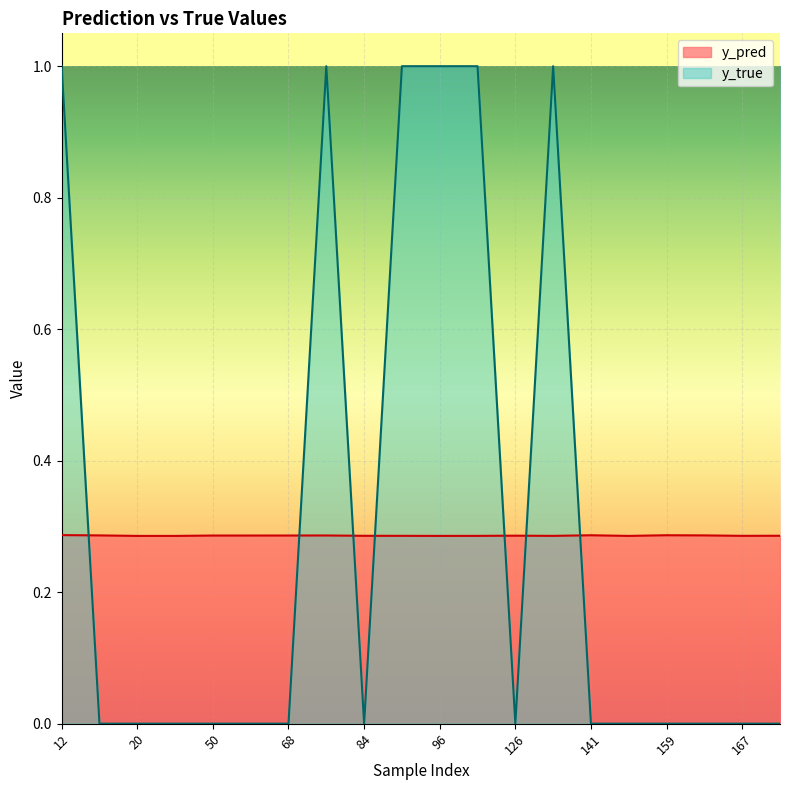

At which label does y_true reach its minimum?

15